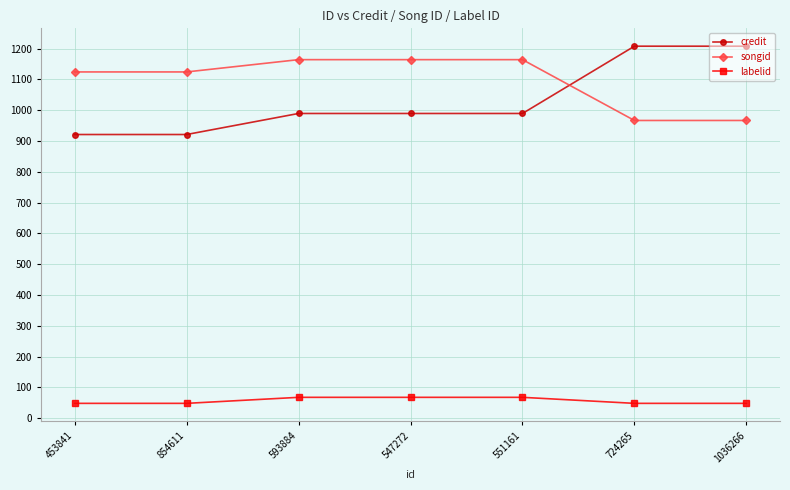

What is the difference between the songid values at 854611 and 1036266?

157.6